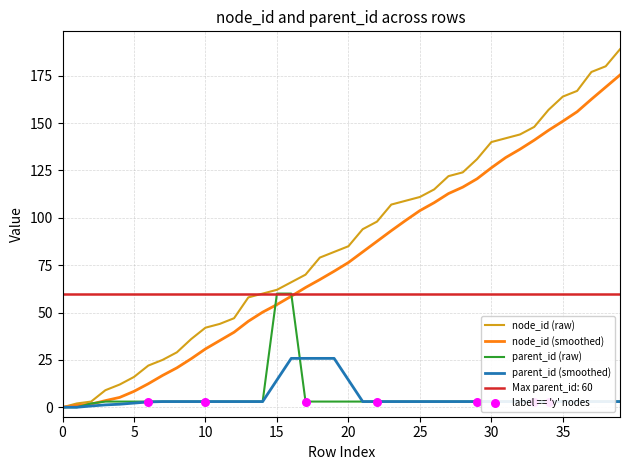

Is the value of parent_id at 21 greater than the value of node_id at 32?

No